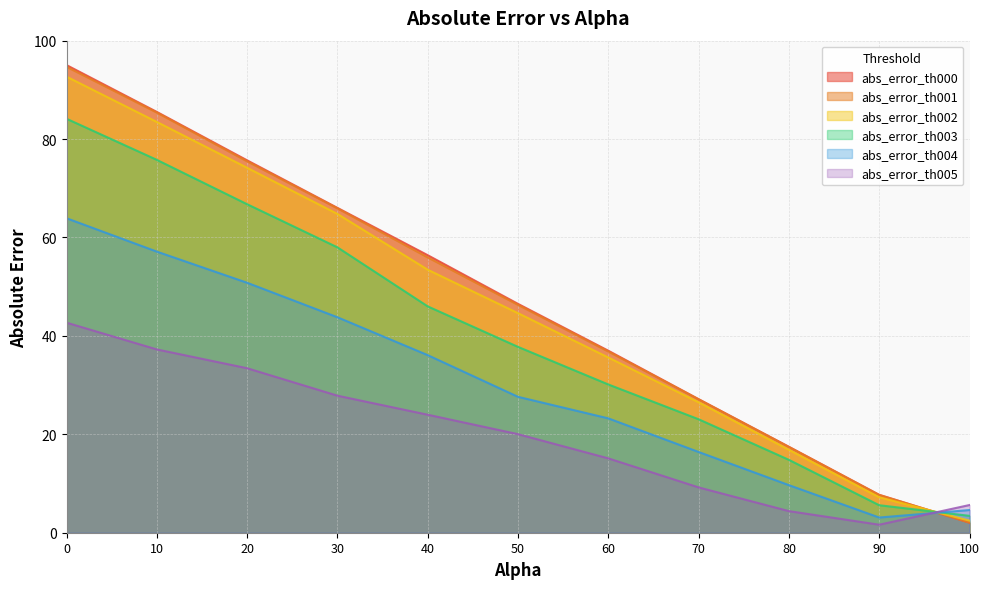

What is the maximum value shown in the chart?

95.0